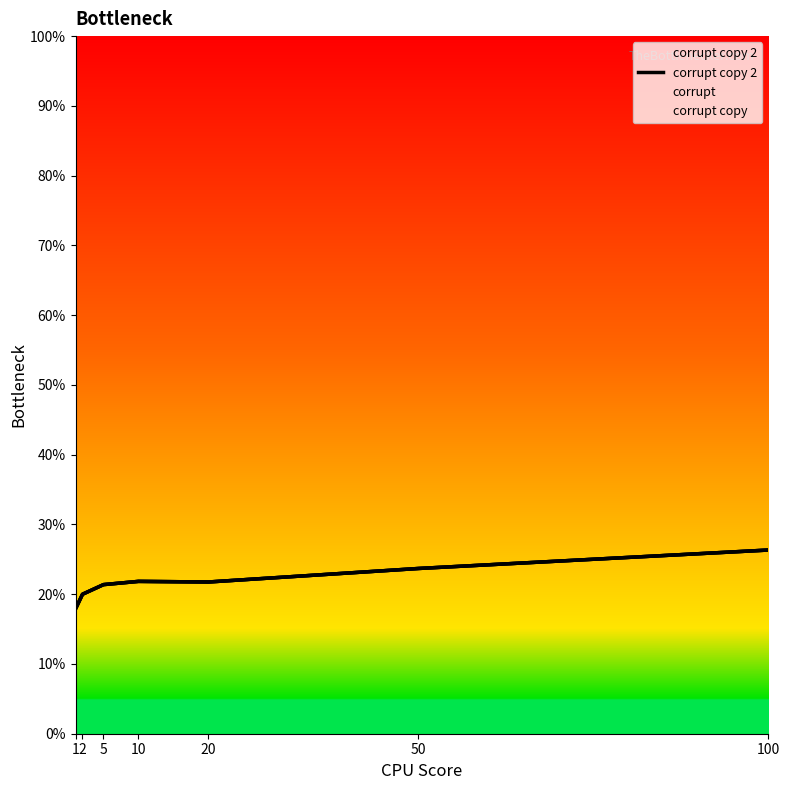

What is the greatest value displayed?

0.3